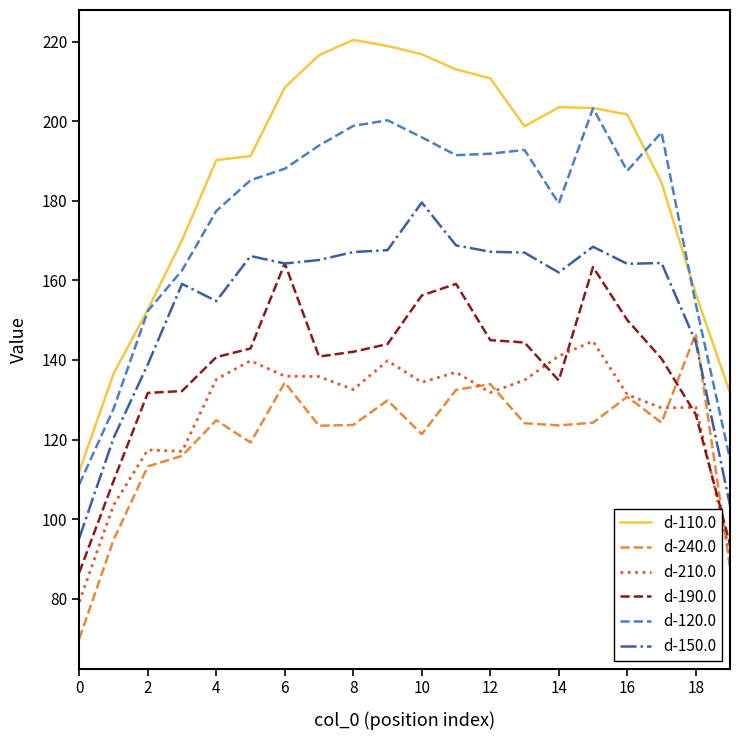

Which series has the largest total across all categories?

d-110.0